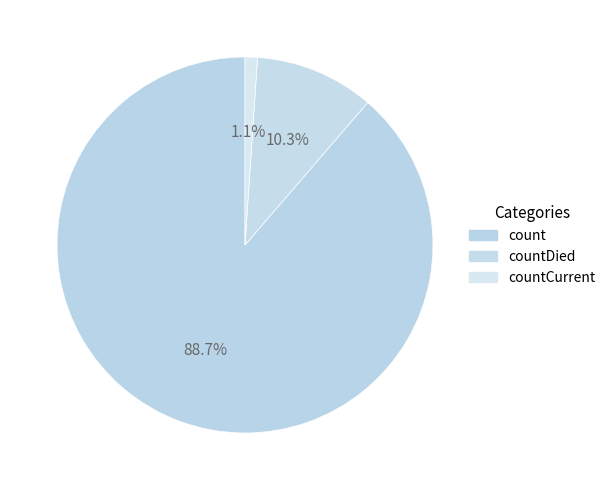

What is the total percentage of count and countCurrent?

89.7%